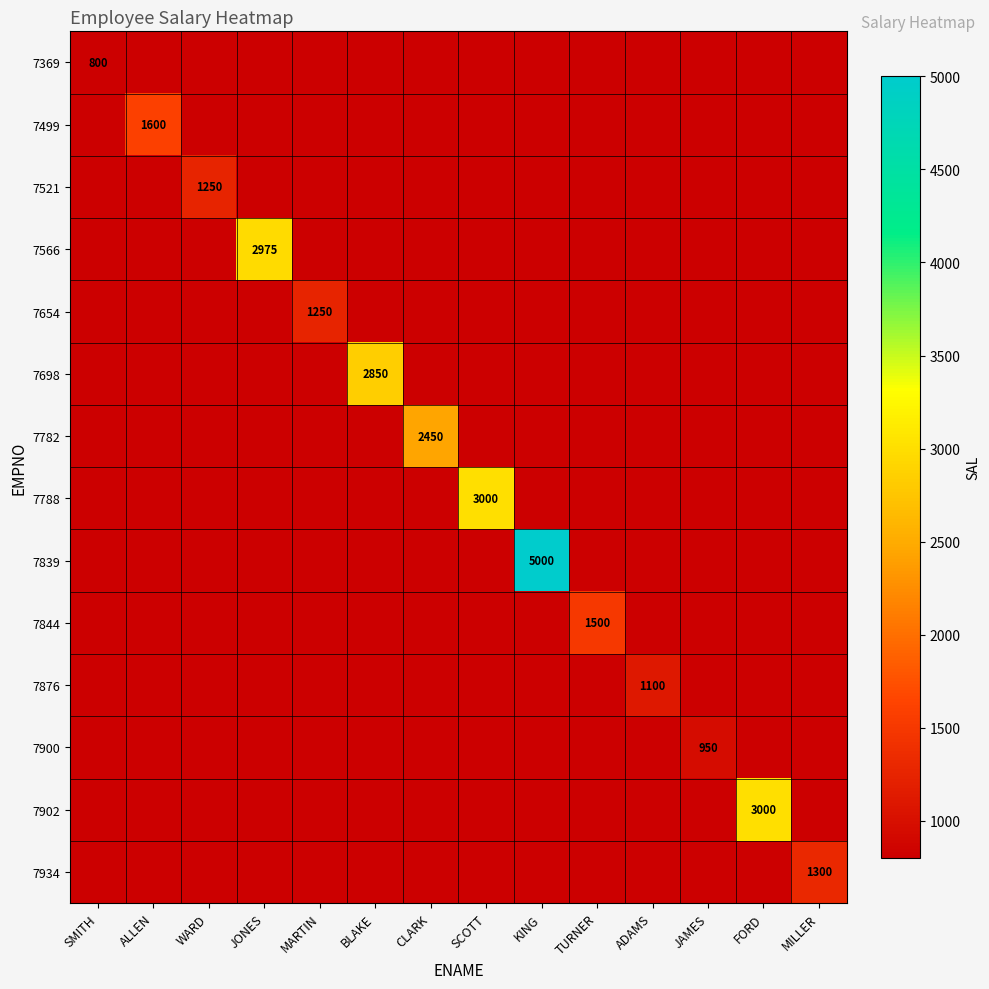

At JAMES, list the series in order from smallest to largest.

7369, 7499, 7521, 7566, 7654, 7698, 7782, 7788, 7839, 7844, 7876, 7900, 7902, 7934